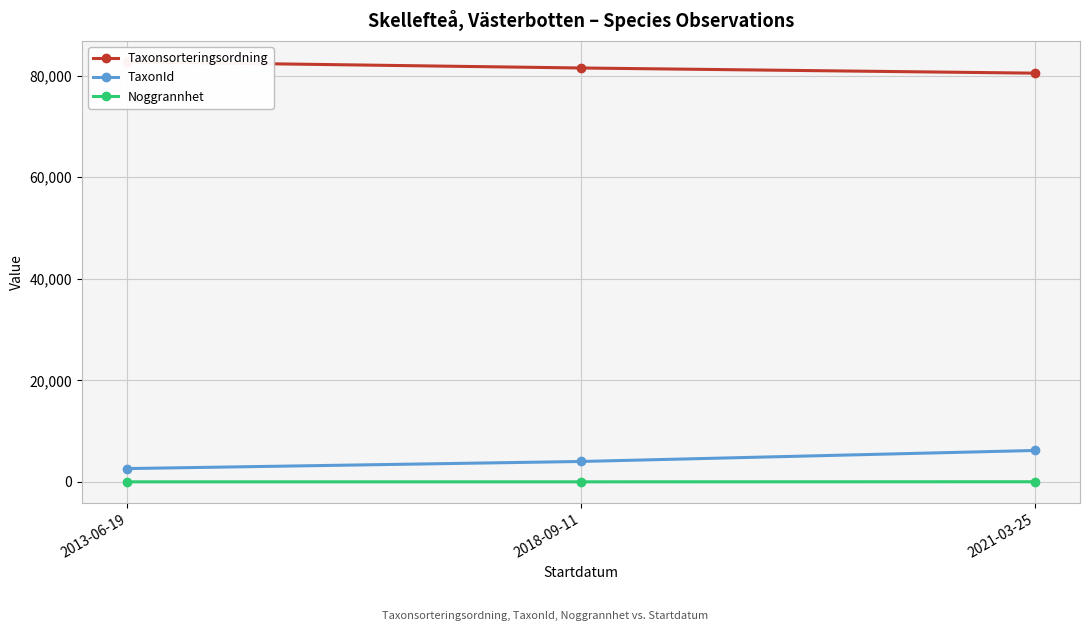

What is the maximum value for TaxonId?

6180.5